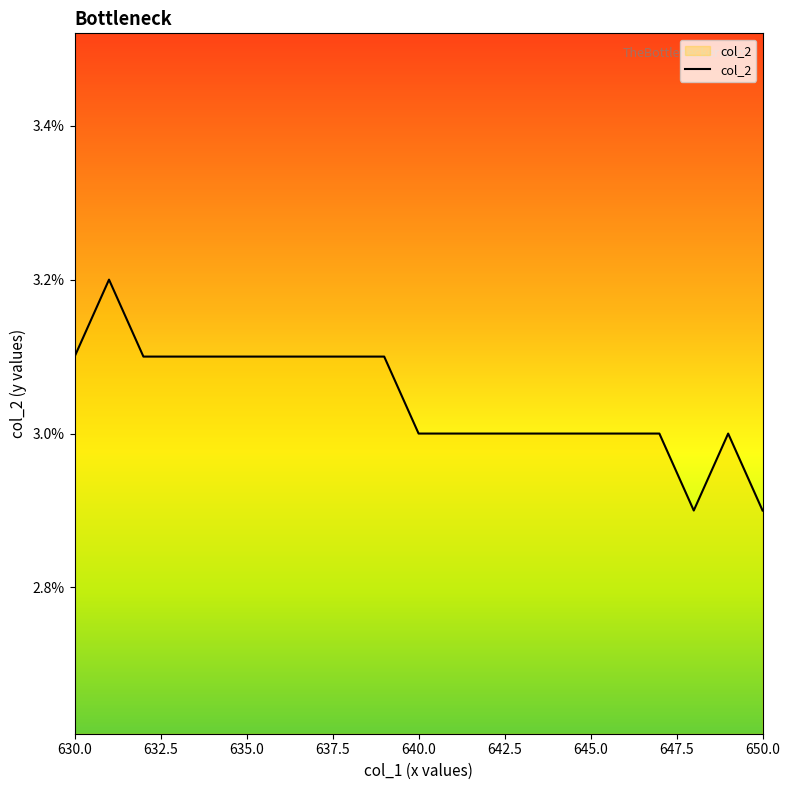

Count the values in the range 0 to 1.

21